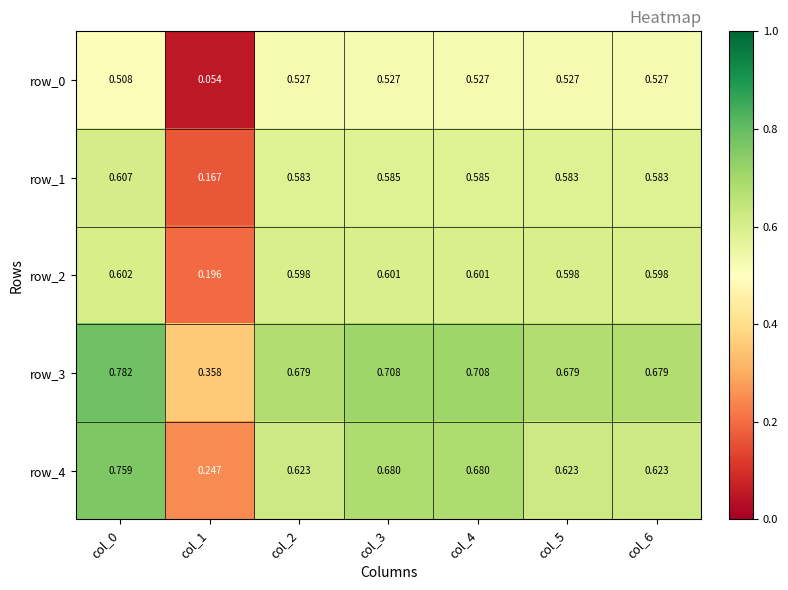

Is the value of row_4 at col_2 greater than the value of row_2 at col_1?

Yes